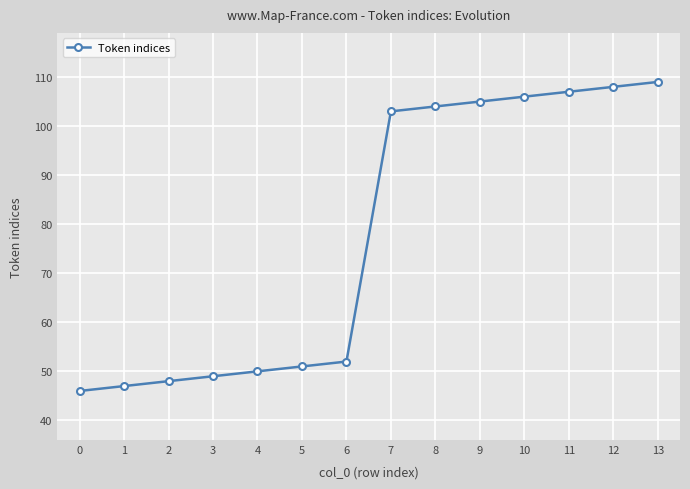

List the labels in order of value, smallest first.

0, 1, 2, 3, 4, 5, 6, 7, 8, 9, 10, 11, 12, 13